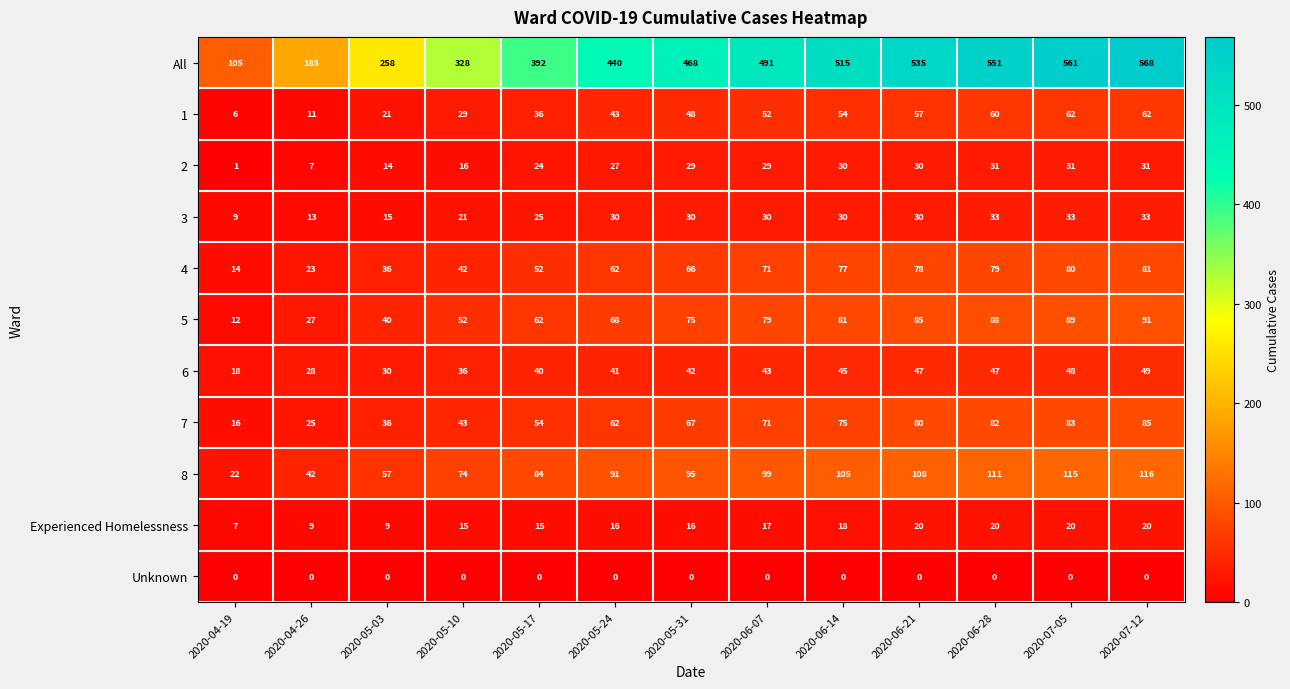

The value of Experienced Homelessness at 2020-06-14 is 26. True or false?

False